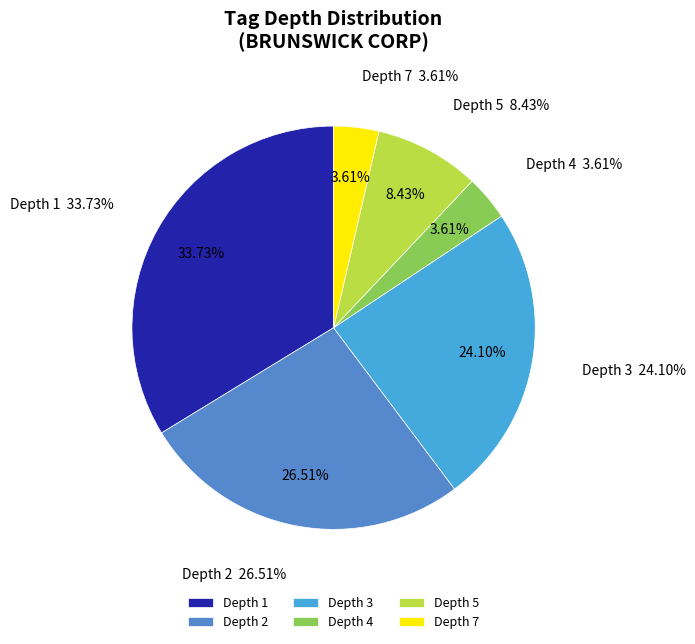

What is the change in value from tag_depth_4 to tag_depth_5?

+4